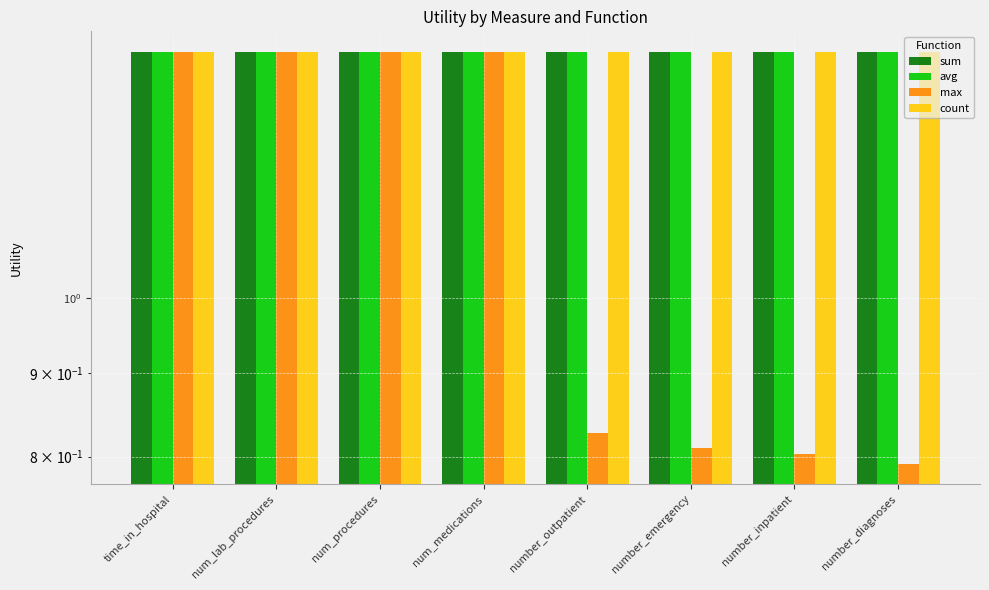

The value of avg at number_outpatient is 1.4. True or false?

True